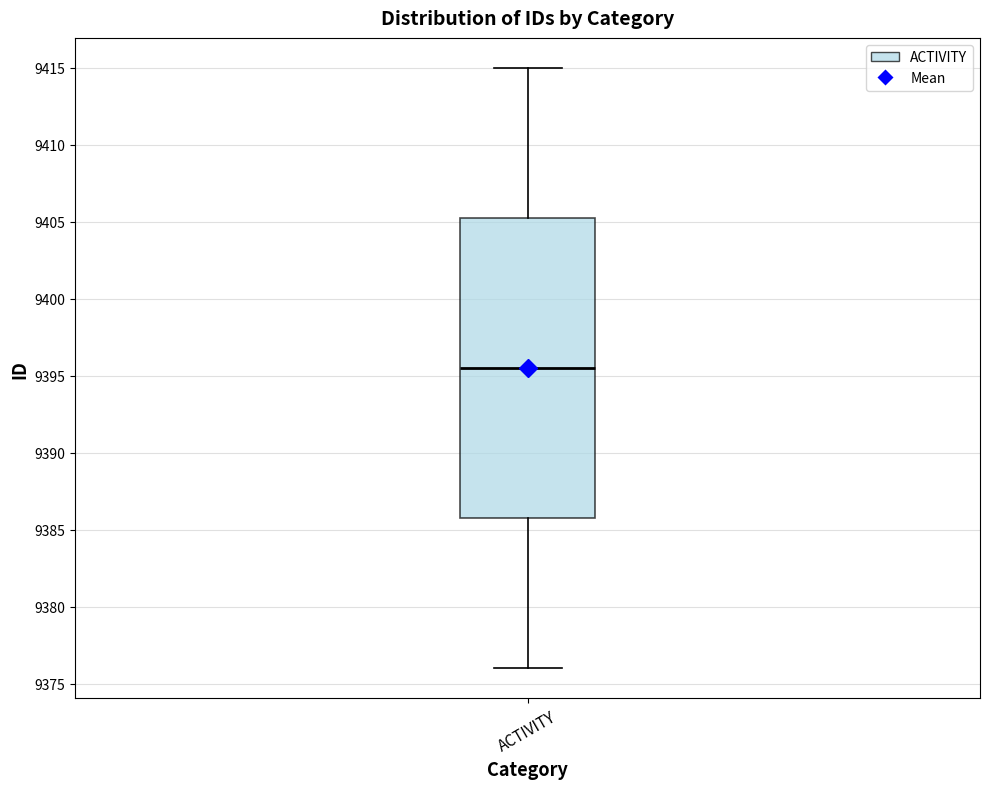

Where does the median line of the box for ACTIVITY sit on the y-axis? The values are not printed on the chart, so give them approximately, as read against the axis.

9395.5